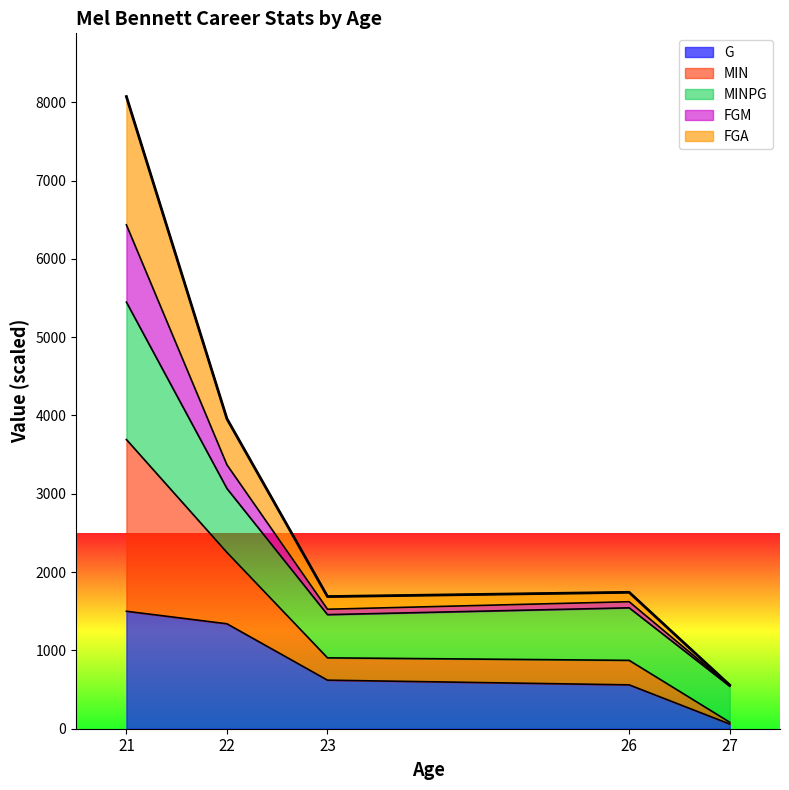

The value of G at 22 is 1874.3. True or false?

False